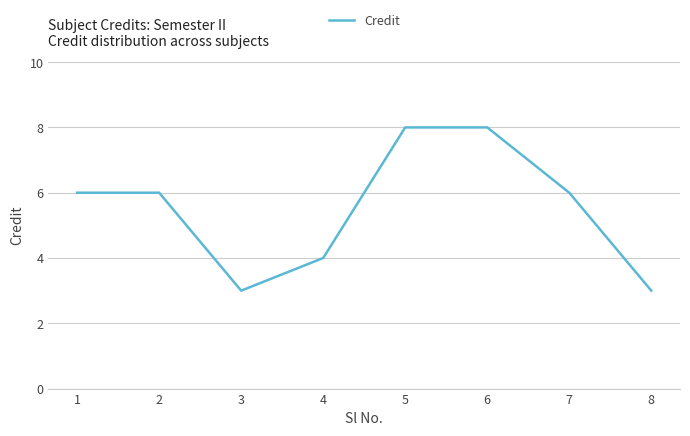

What is the difference between the second highest and minimum values?

5